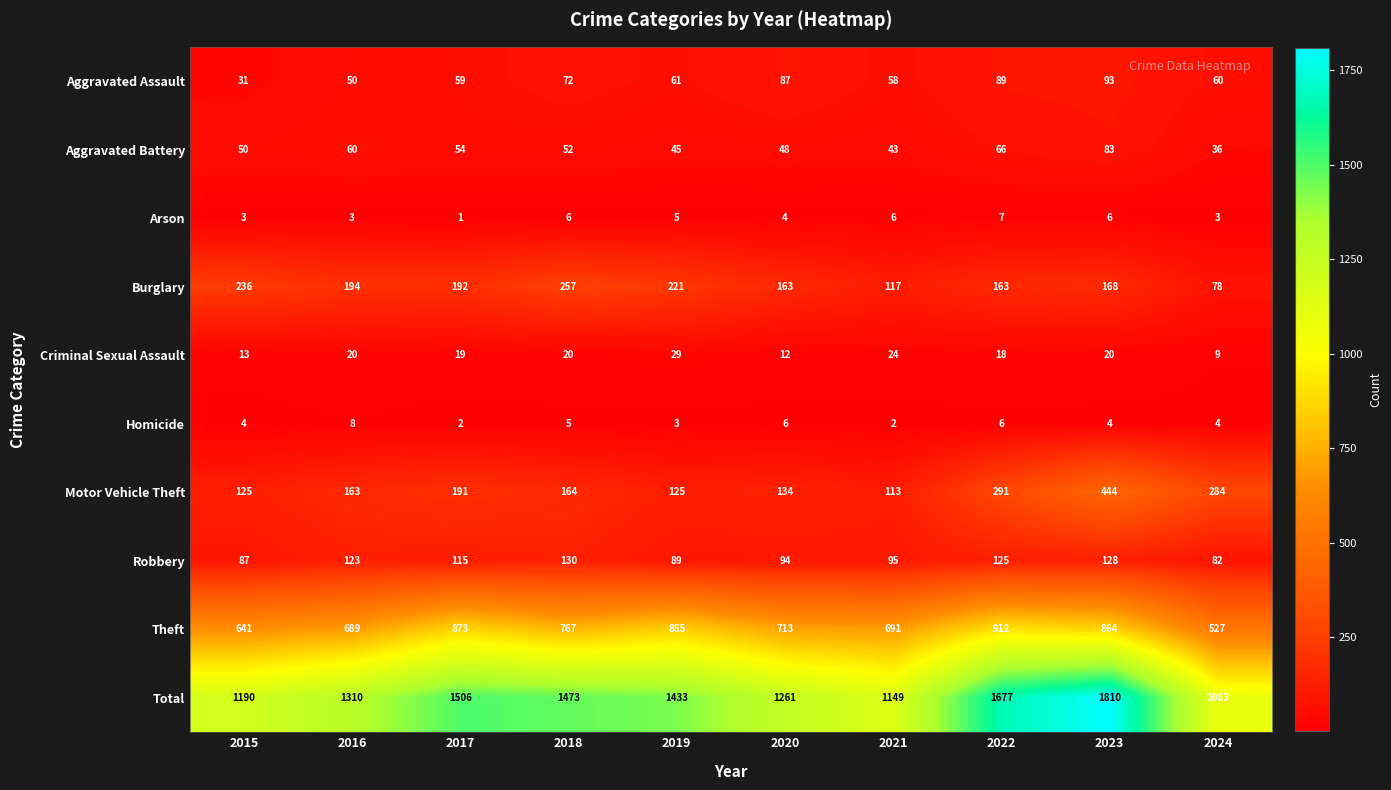

What is the highest value of the Robbery series?

130